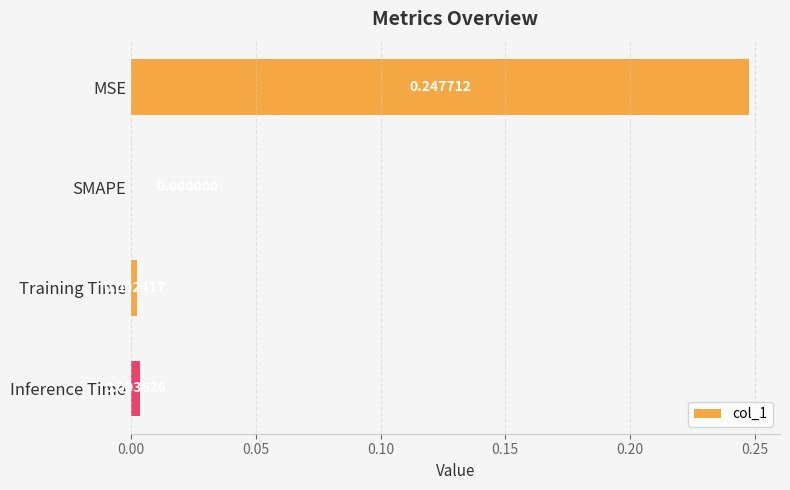

Are the bars grouped side by side (vs. stacked)?

No